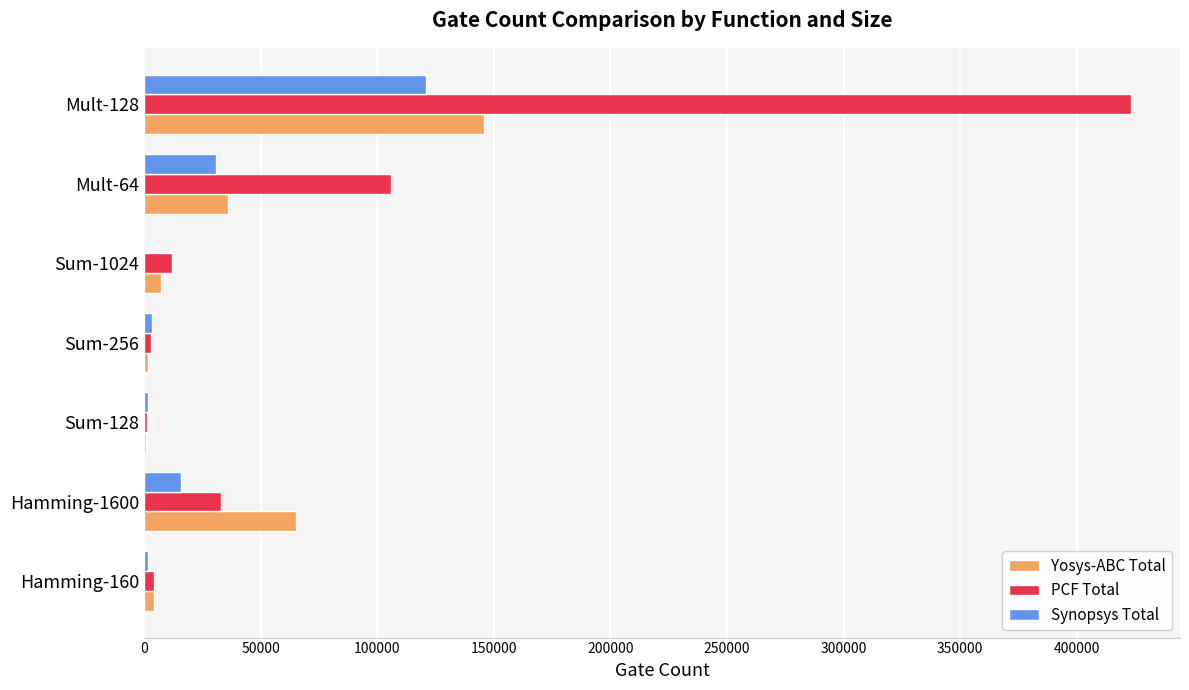

How many data points does each series have?

7